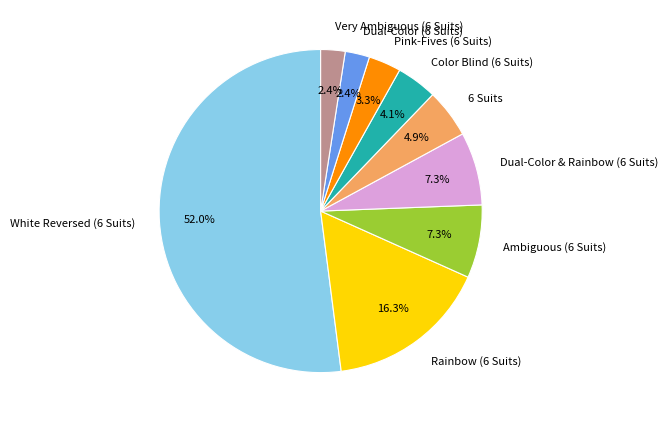

Does Very Ambiguous (6 Suits) represent more than half of the total?

No